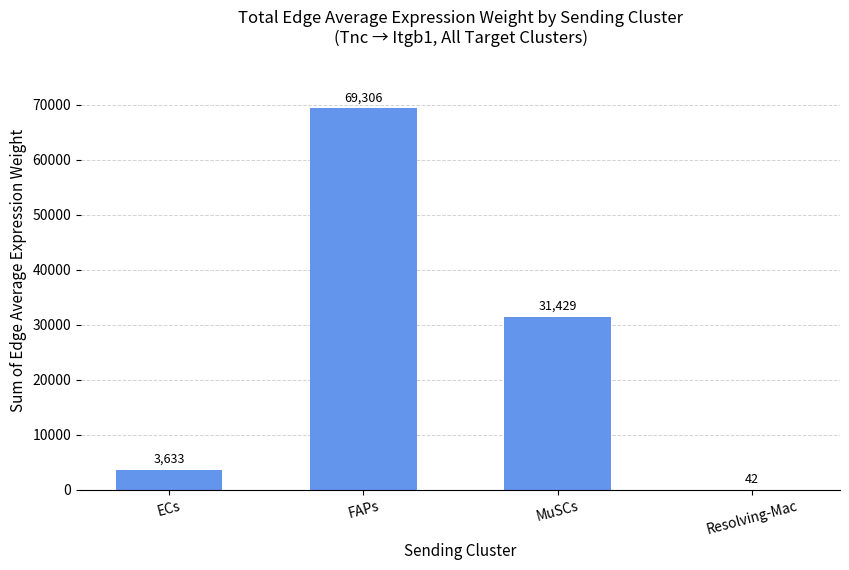

Approximately how many times larger is the value at MuSCs compared to ECs?

8.7